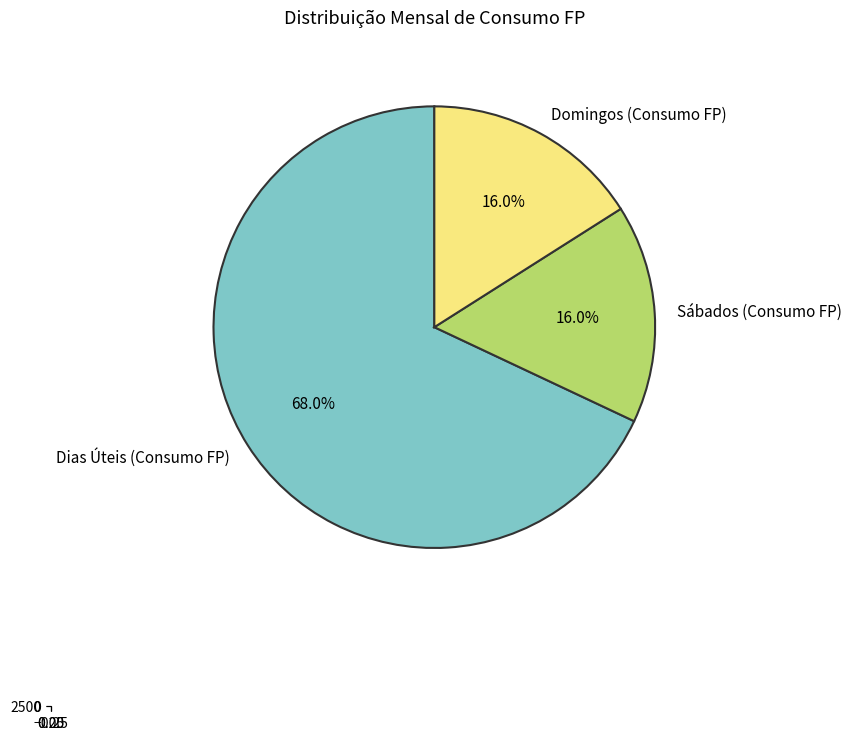

How many slices are in this pie chart?

3